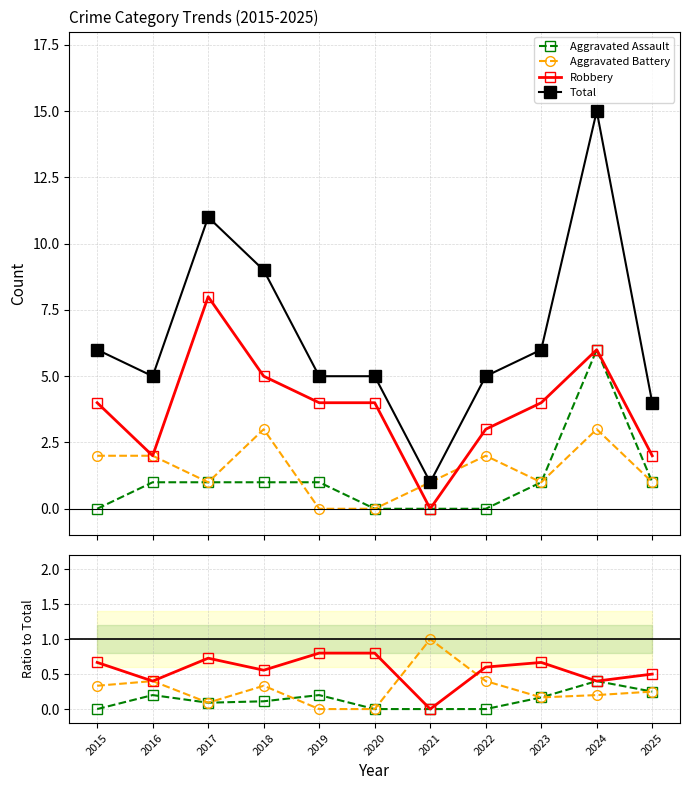

Is this an area chart (filled region under the line)?

No